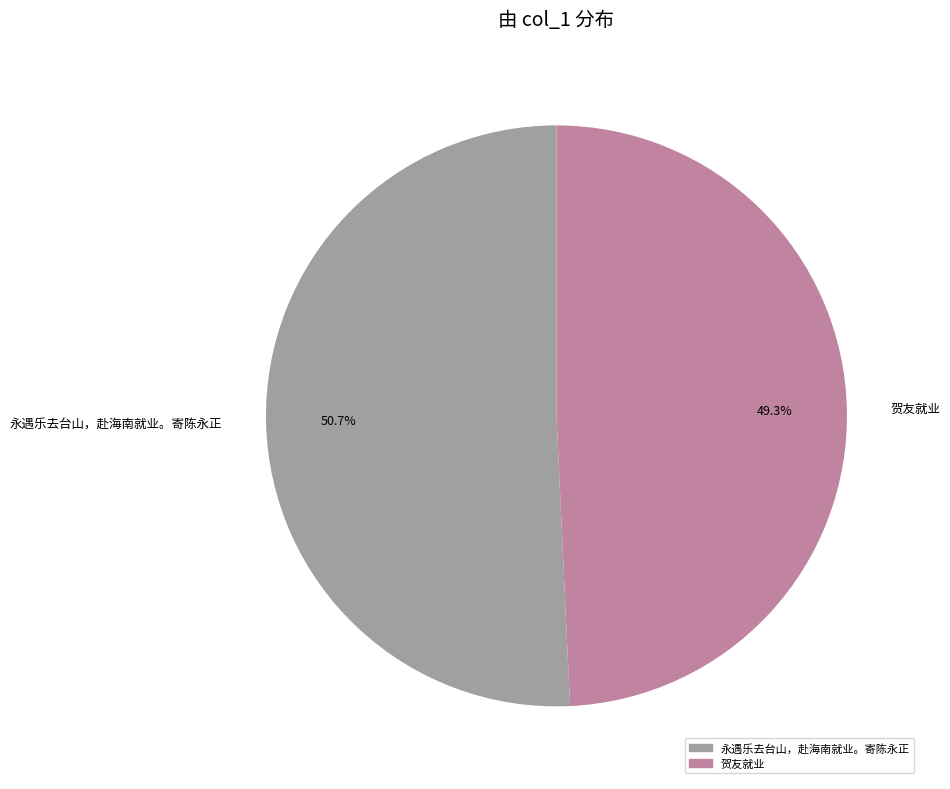

What is the ratio of the value at 贺友就业 to the value at 永遇乐去台山，赴海南就业。寄陈永正?

1.0